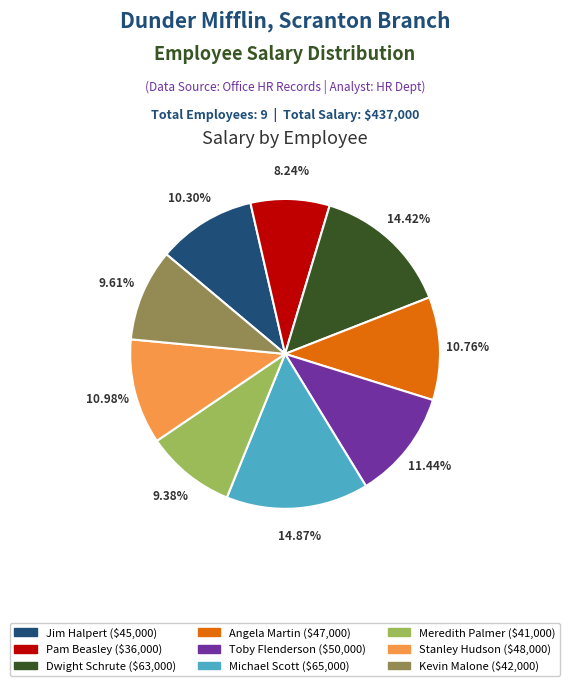

Does Michael Scott represent more than half of the total?

No